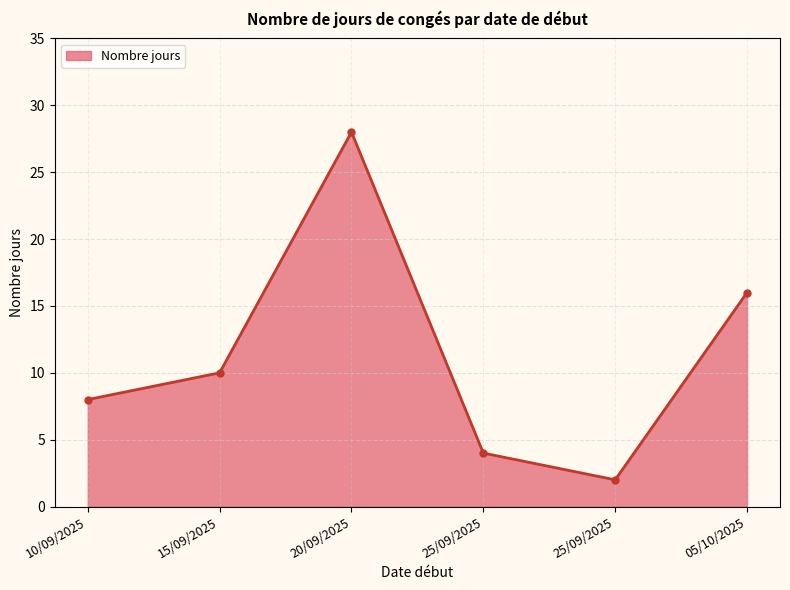

How many series are shown in this chart?

1